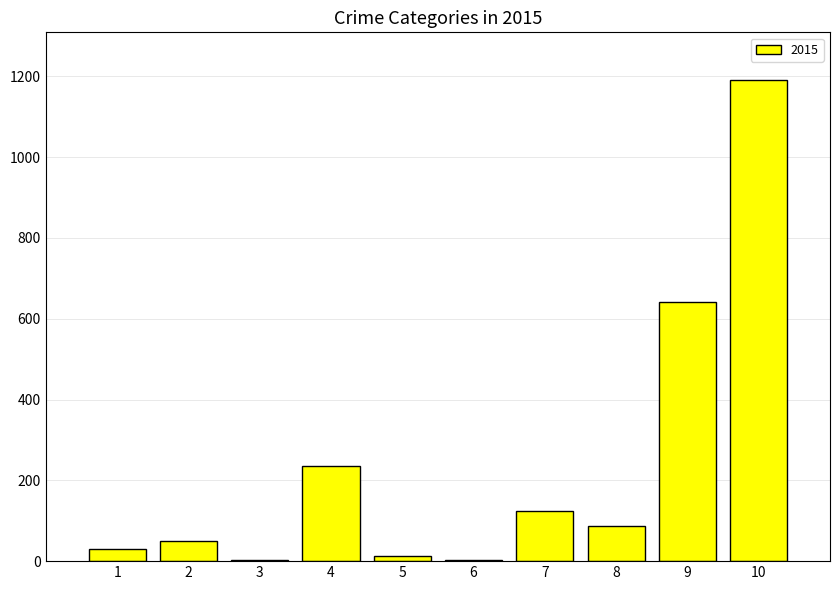

What is the average value?

238